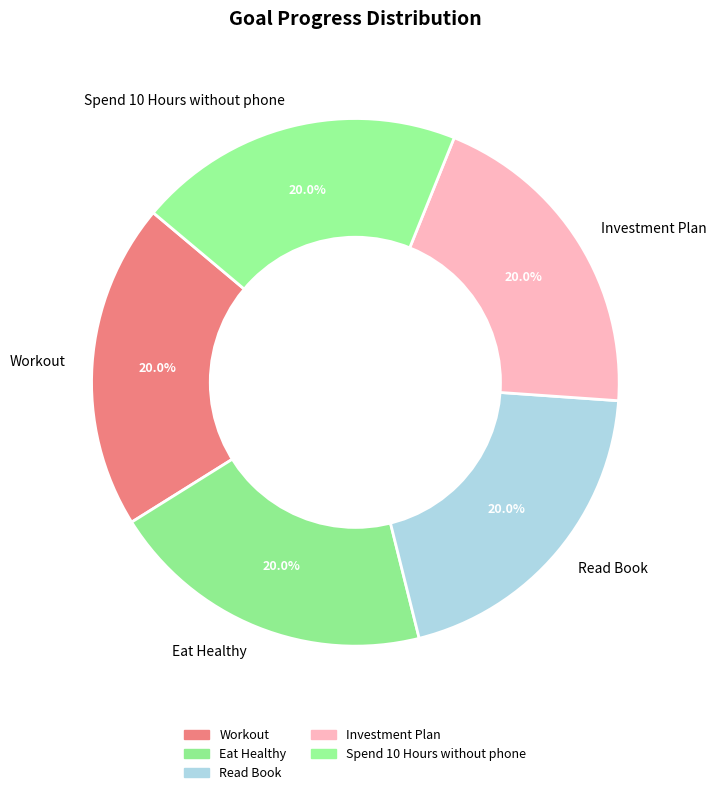

Is there a majority slice in this chart?

No